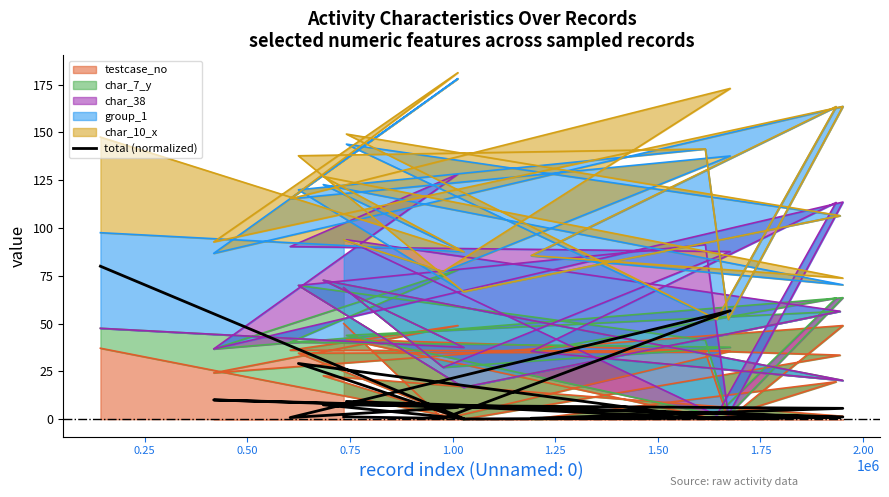

How many lines are shown in the chart?

1